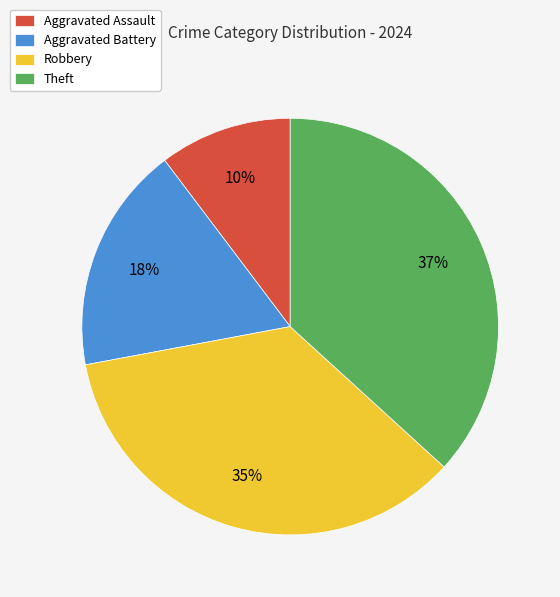

Is there a majority slice in this chart?

No